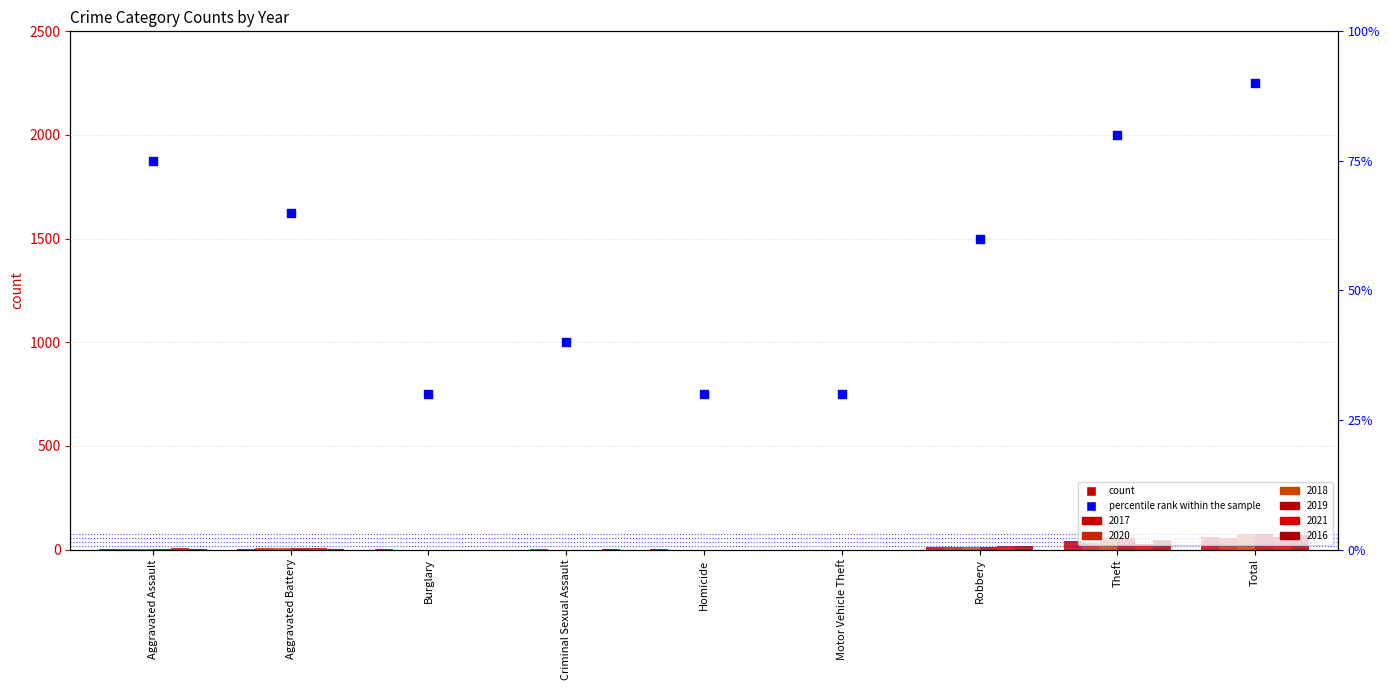

Which has a higher value, Motor Vehicle Theft or Criminal Sexual Assault?

Criminal Sexual Assault